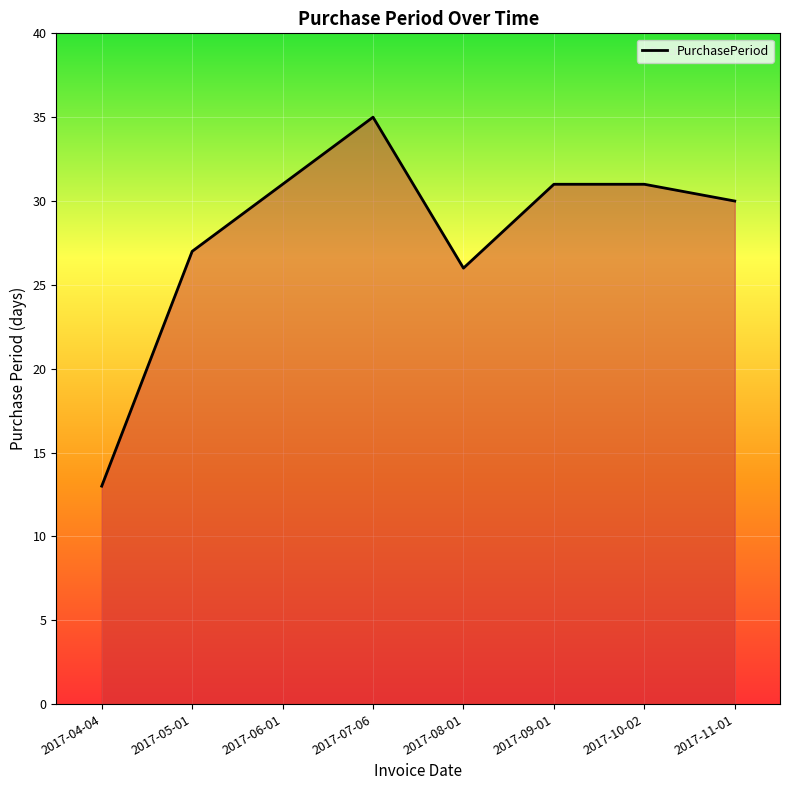

Reading right to left, extract all data points from this chart.

2017-11-01=30	2017-10-02=31	2017-09-01=31	2017-08-01=26	2017-07-06=35	2017-06-01=31	2017-05-01=27	2017-04-04=13